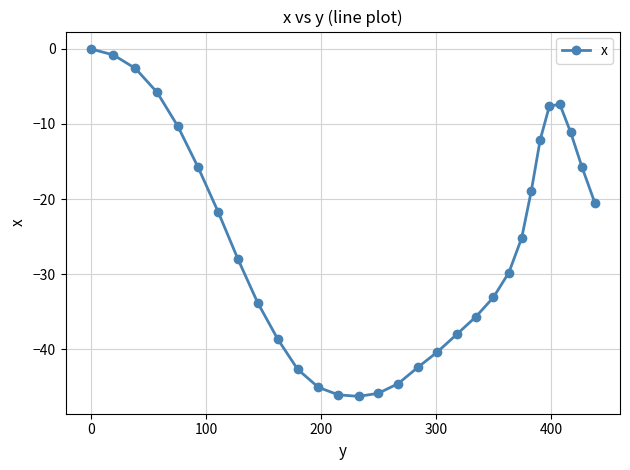

What is the average value?

-25.5